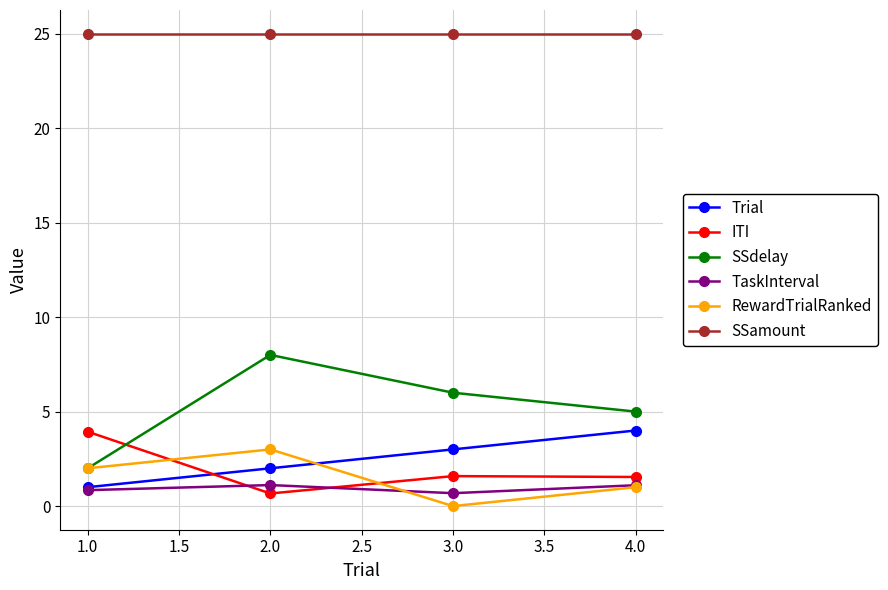

In SSdelay, how many points are higher than both neighbors (excluding endpoints)?

1